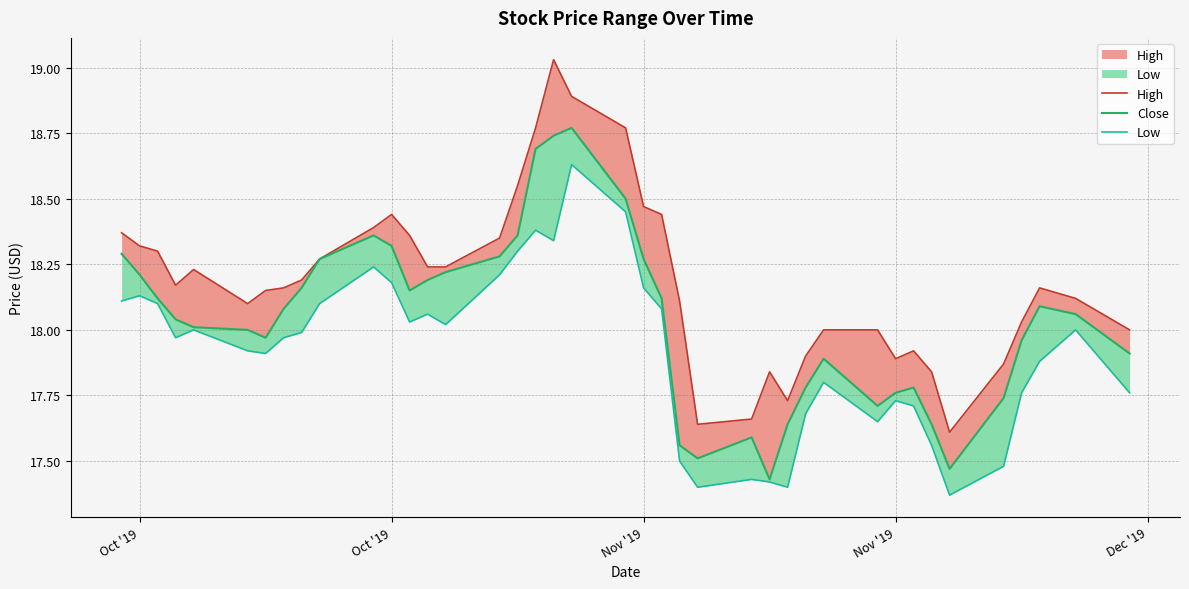

Reading right to left, extract all data points from this chart.

High: 18.0	18.1	18.2	18.0	17.9	17.6	17.8	17.9	17.9	18.0	18.0	17.9	17.7	17.8	17.7	17.6	18.1	18.4	18.5	18.8	18.9	19.0	18.8	18.6	18.4	18.2	18.2	18.4	18.4	18.4	18.3	18.2	18.2	18.1	18.1	18.2	18.2	18.3	18.3	18.4
Close: 17.9	18.1	18.1	18.0	17.7	17.5	17.6	17.8	17.8	17.7	17.9	17.8	17.6	17.4	17.6	17.5	17.6	18.1	18.3	18.5	18.8	18.7	18.7	18.4	18.3	18.2	18.2	18.1	18.3	18.4	18.3	18.2	18.1	18.0	18.0	18.0	18.0	18.1	18.2	18.3
Low: 17.8	18.0	17.9	17.8	17.5	17.4	17.6	17.7	17.7	17.6	17.8	17.7	17.4	17.4	17.4	17.4	17.5	18.1	18.2	18.4	18.6	18.3	18.4	18.3	18.2	18.0	18.1	18.0	18.2	18.2	18.1	18.0	18.0	17.9	17.9	18.0	18.0	18.1	18.1	18.1